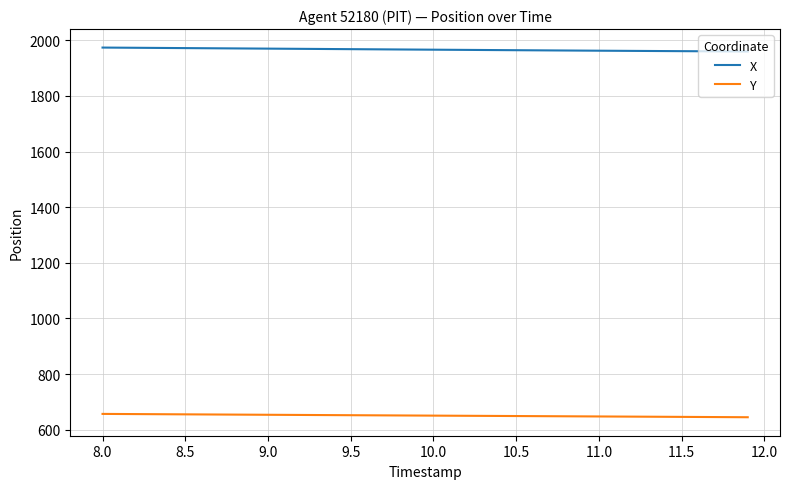

True or false: X and Y intersect in this chart.

False